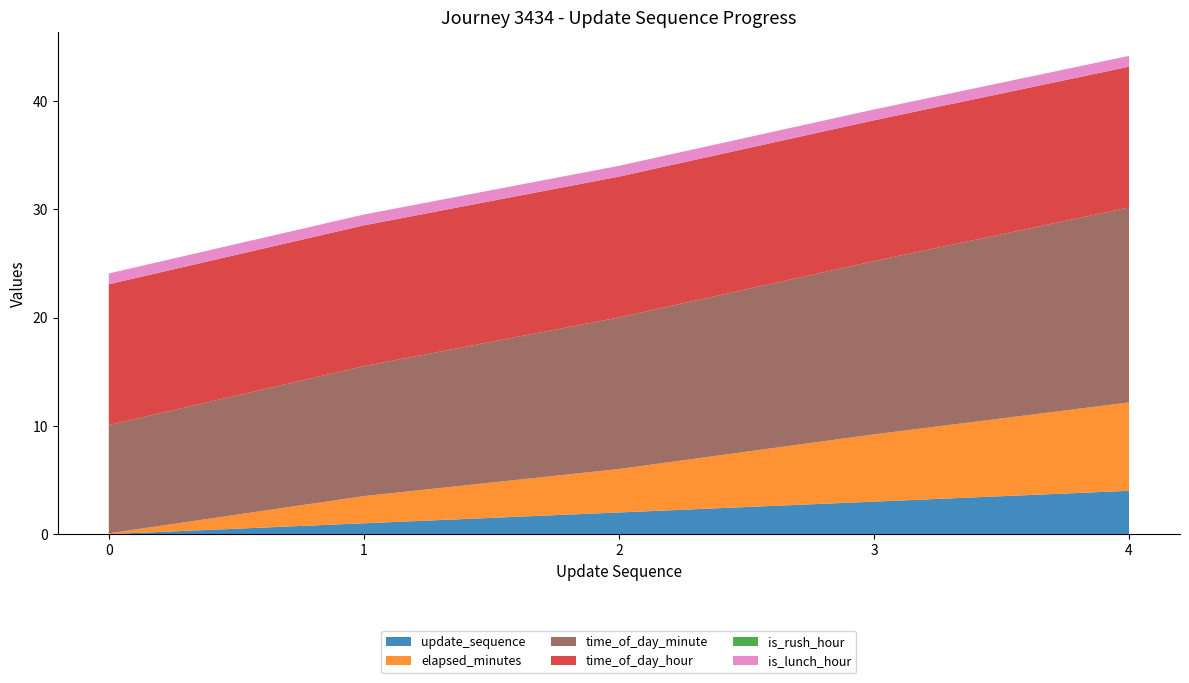

Reading right to left, transcribe all the data shown in this chart.

update_sequence: 4=4.0	3=3.0	2=2.0	1=1.0	0=0.0
elapsed_minutes: 4=8.2	3=6.2	2=4.0	1=2.5	0=0.1
time_of_day_minute: 4=18.0	3=16.0	2=14.0	1=12.0	0=10.0
time_of_day_hour: 4=13.0	3=13.0	2=13.0	1=13.0	0=13.0
is_rush_hour: 4=0.0	3=0.0	2=0.0	1=0.0	0=0.0
is_lunch_hour: 4=1.0	3=1.0	2=1.0	1=1.0	0=1.0